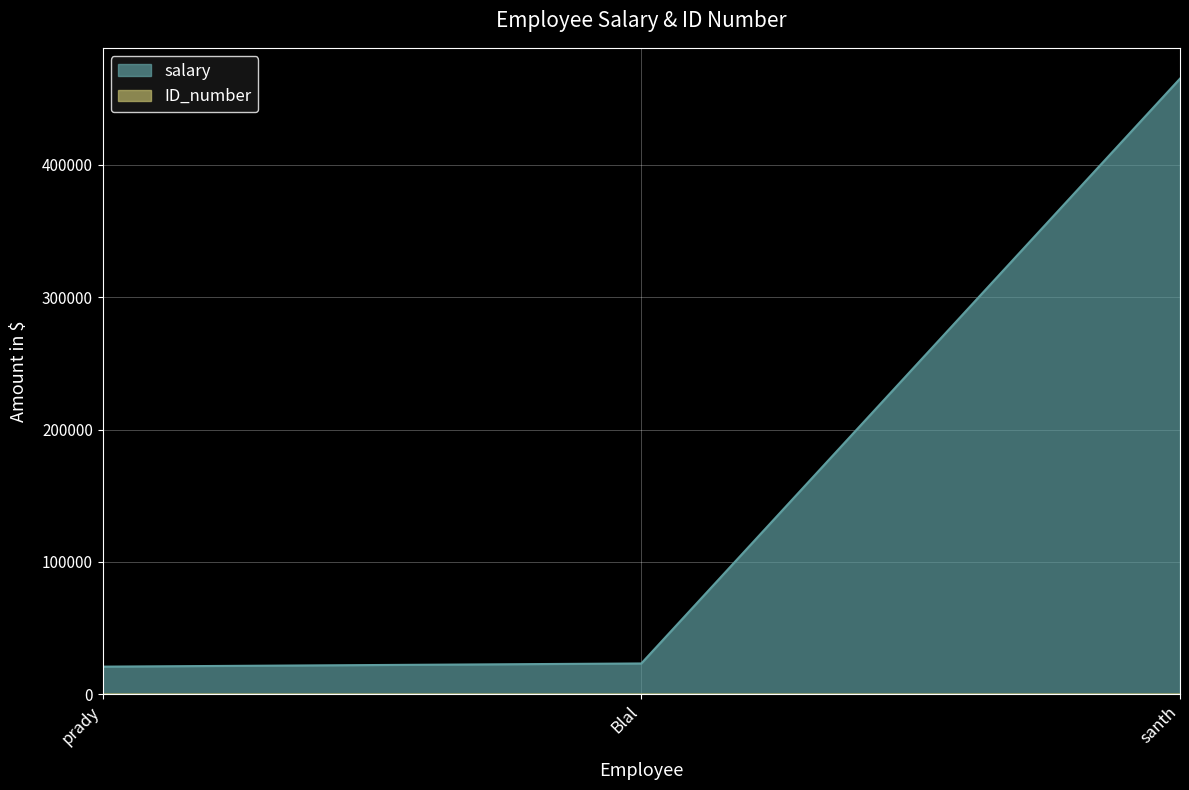

What is the sum of all ID_number values?

35